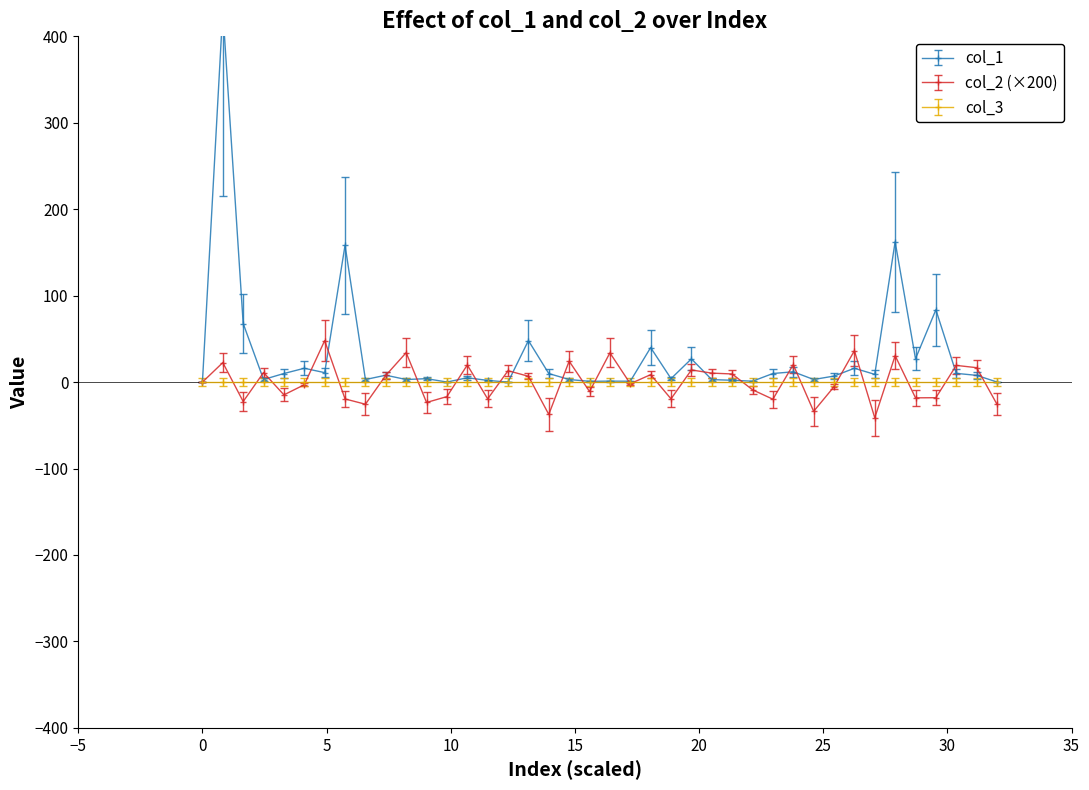

In col_2, how many points are higher than both neighbors (excluding endpoints)?

14